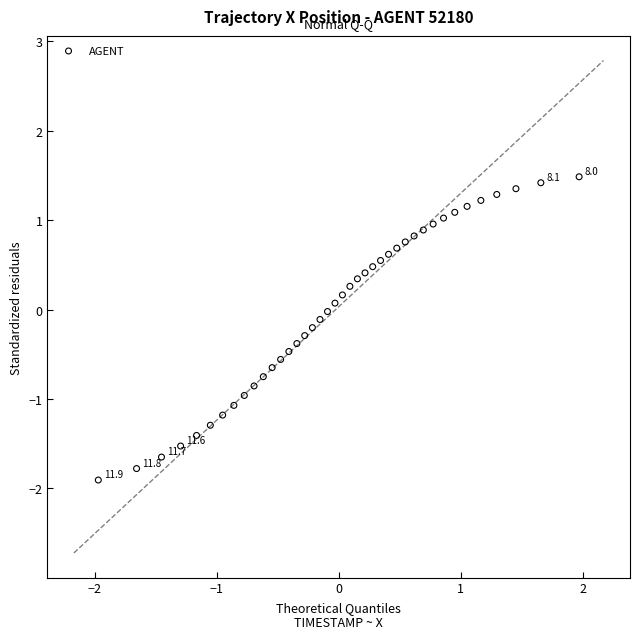

What is the range of X values (max minus min)?

3.9